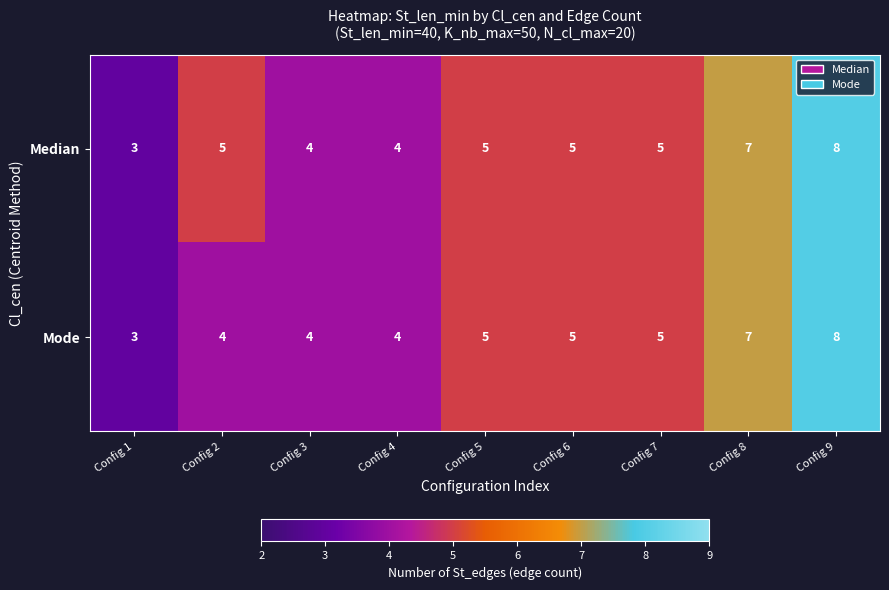

What is the difference between the maximum and second lowest values in the Median series?

4